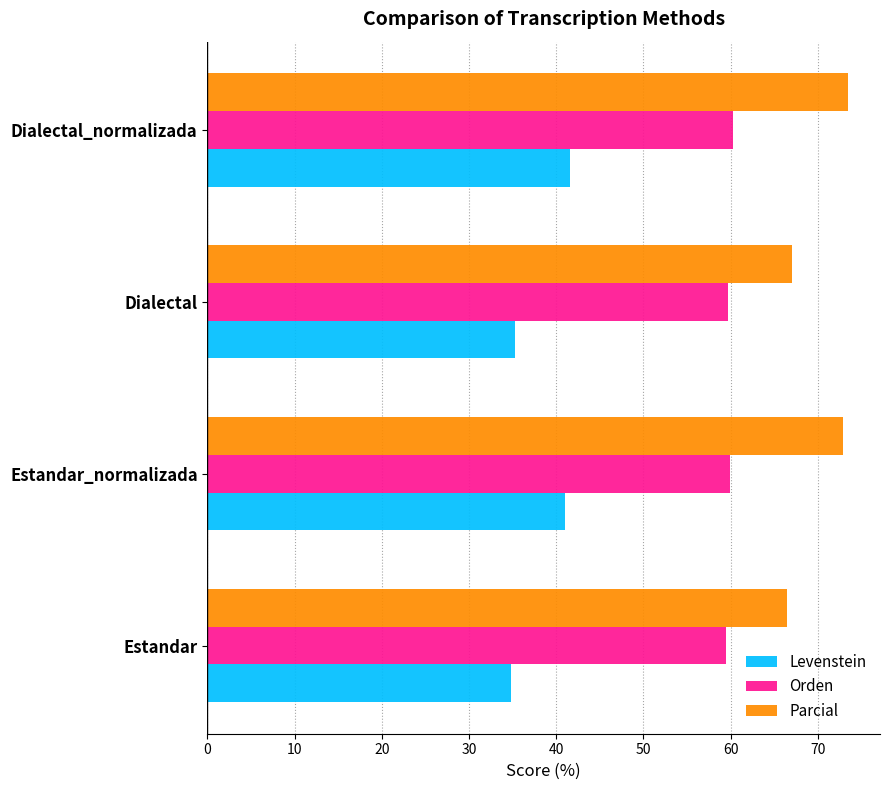

What is the maximum value for Parcial?

73.5